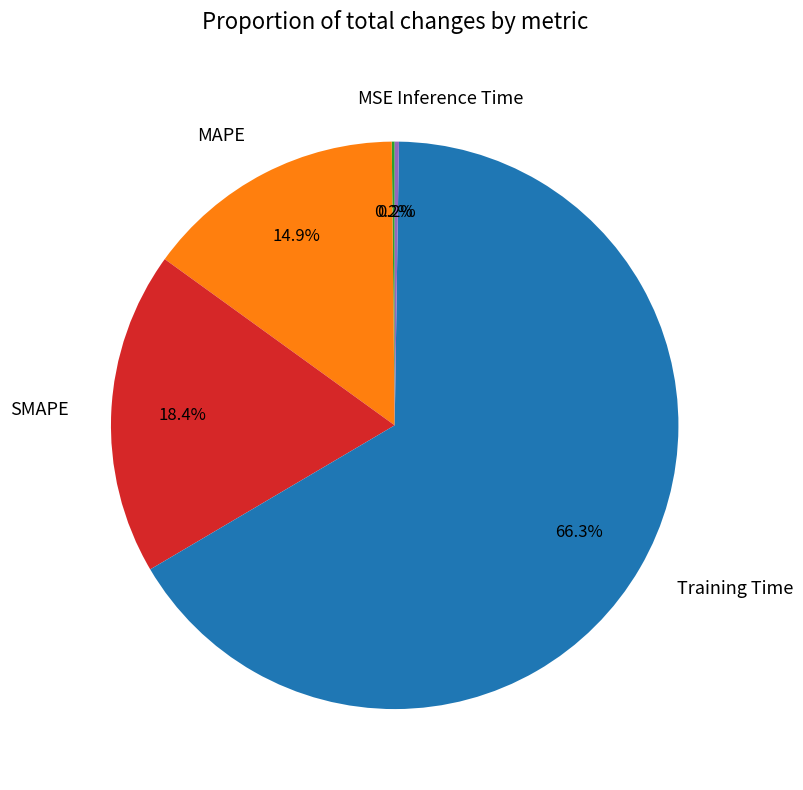

Which slice represents more than half of the pie?

Training Time